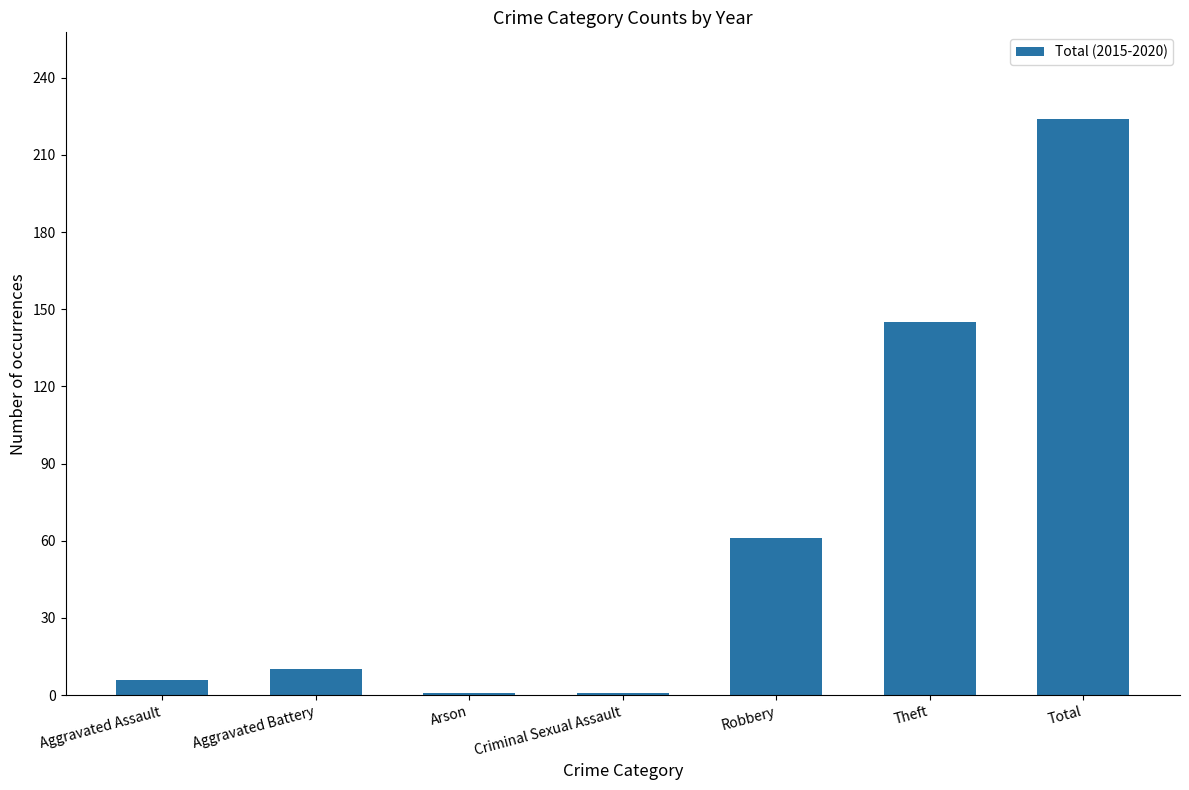

The value at Robbery is 61. True or false?

True